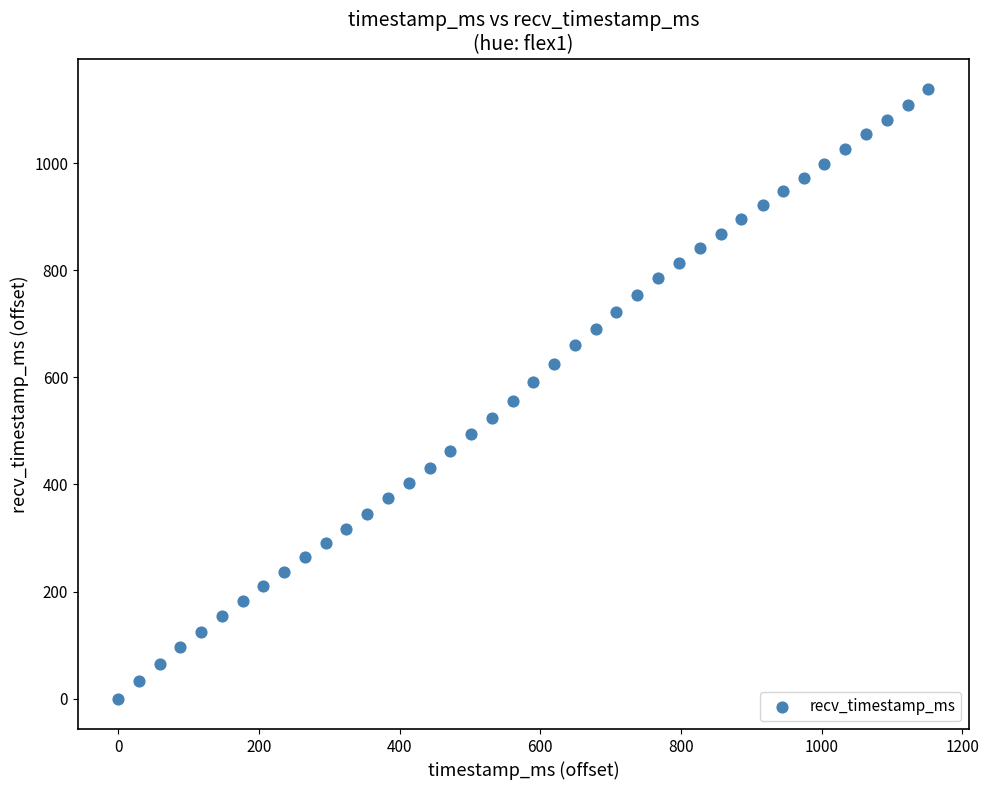

What is the range of X values (max minus min)?

1152